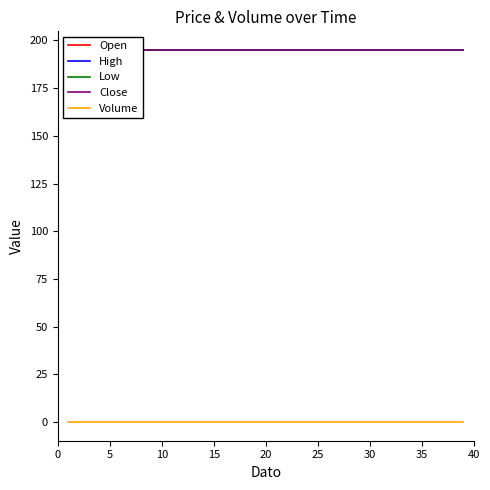

Which series has the largest total across all categories?

Open